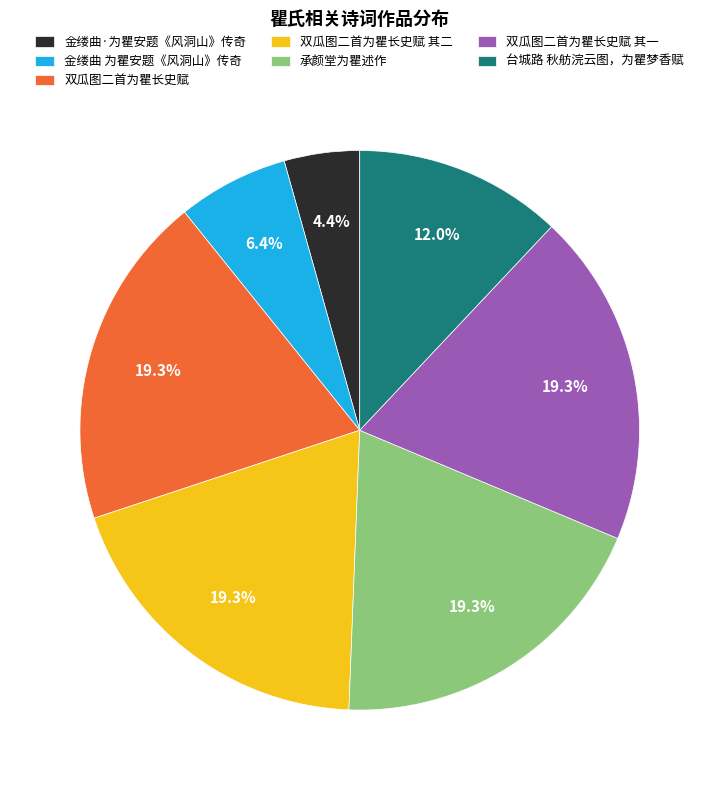

To the nearest percent, what is the average slice percentage?

14%